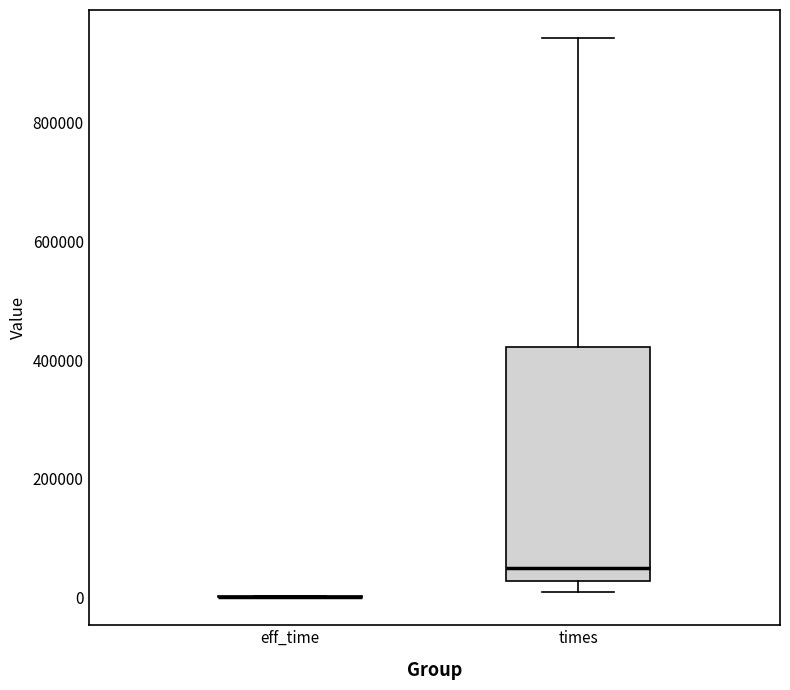

Which box is the tallest, from its lower edge to its upper edge?

times